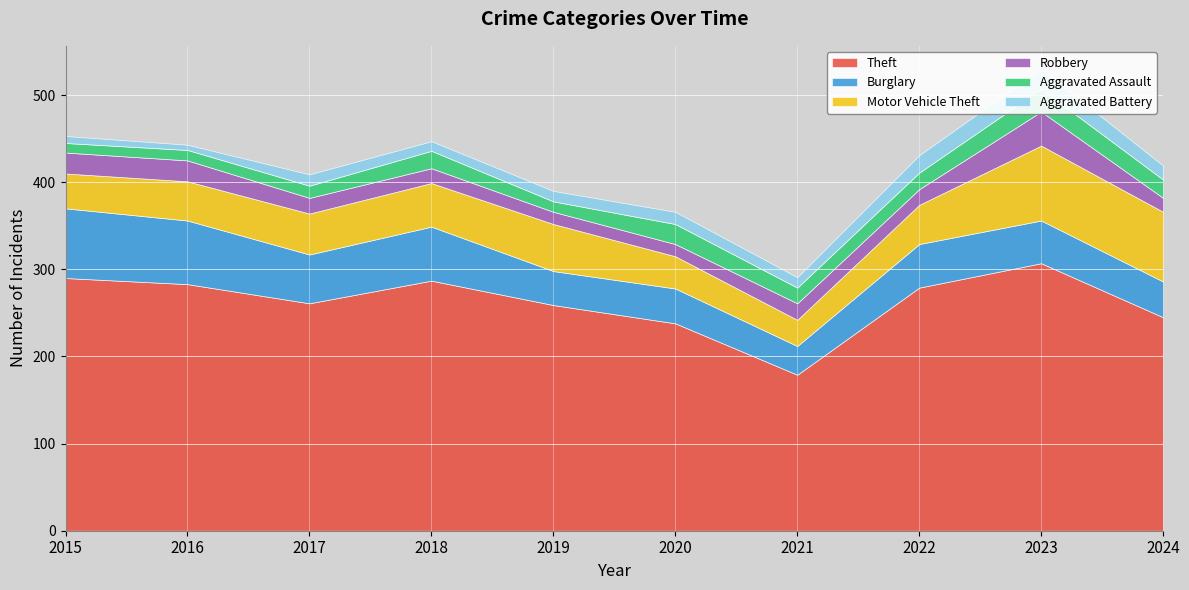

The value of Aggravated Battery at 2020 is 14. True or false?

True